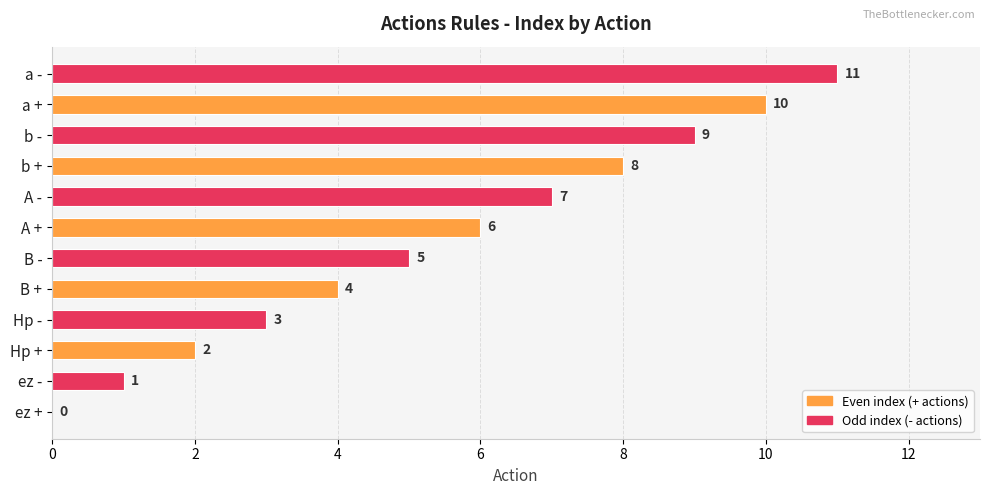

What is the approximate value at b -, to the nearest 10?

10